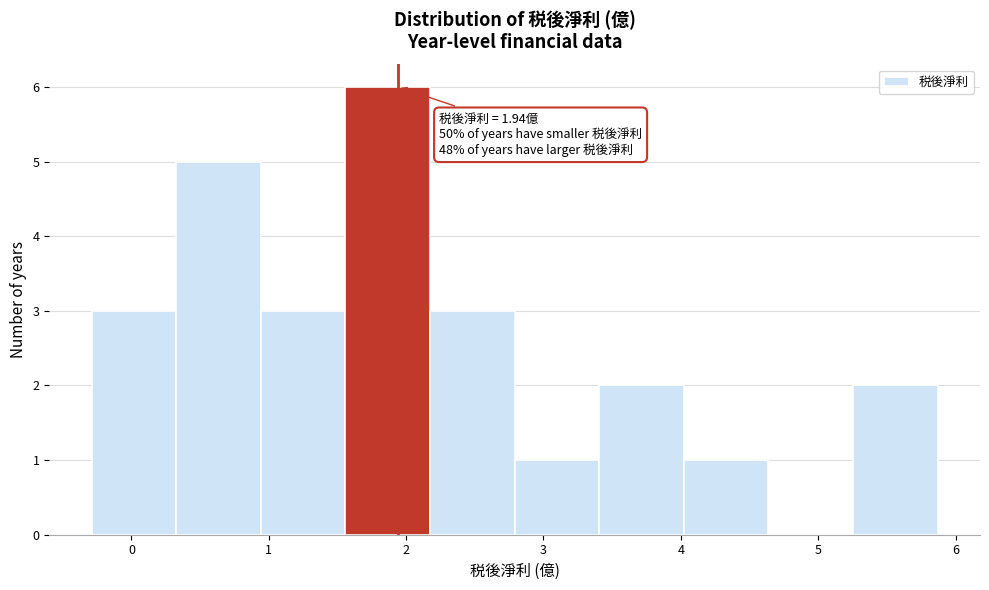

Which range on the x-axis has the tallest bar?

1.6 to 2.2